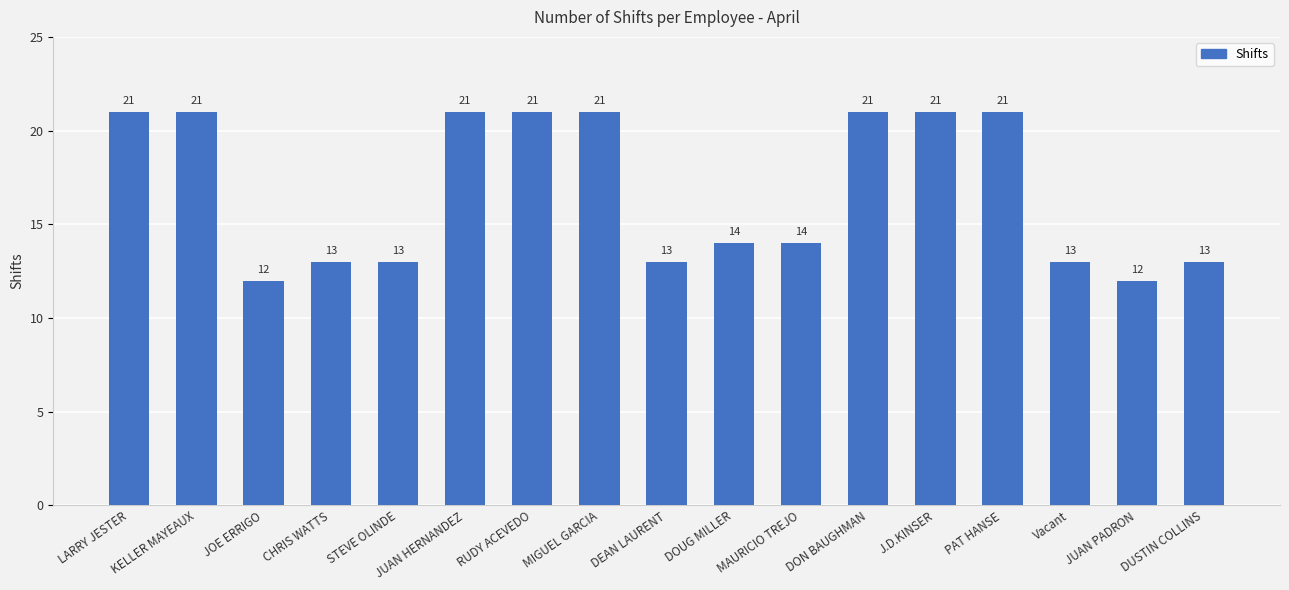

What is the greatest value displayed?

21